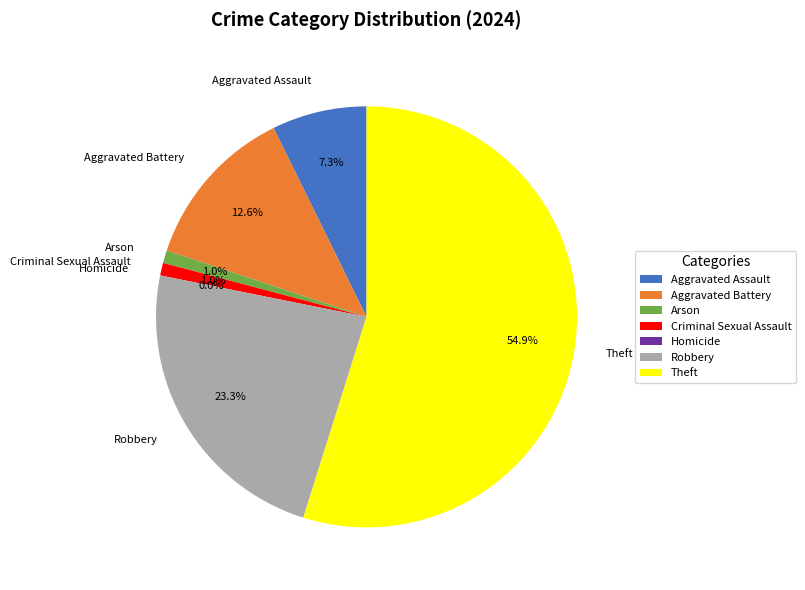

What is the smallest slice in the pie chart?

Homicide